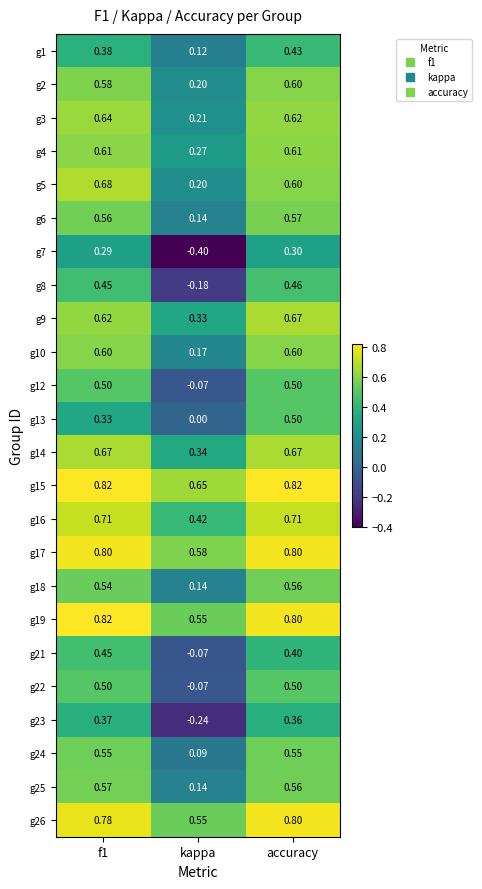

At how many categories does at least one series exceed 0?

3